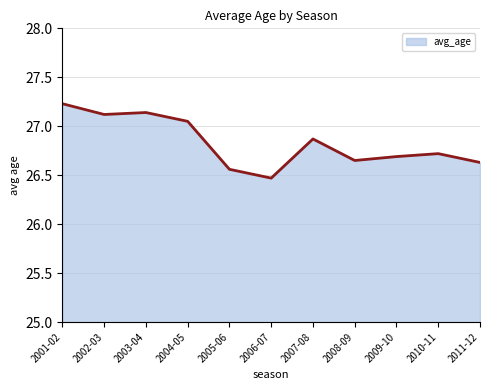

True or false: the data shows 16.8 at 2009-10.

False